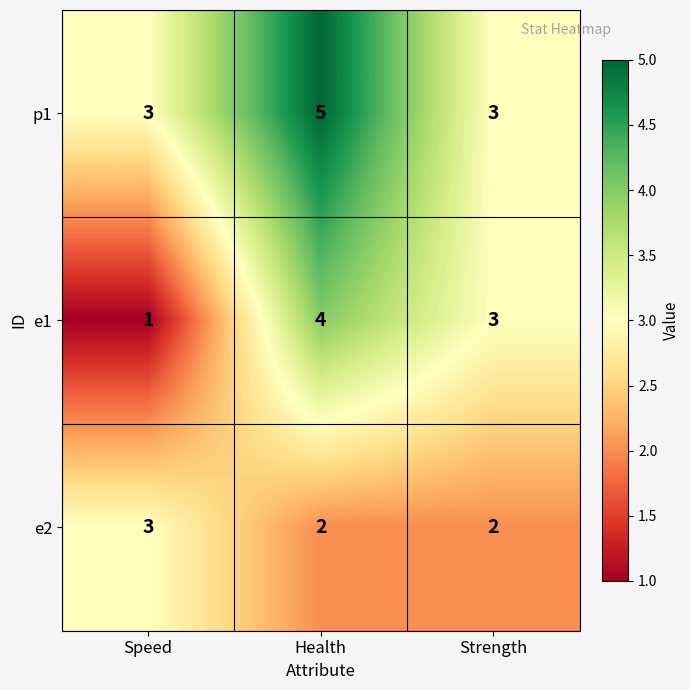

Which series has the largest total across all categories?

p1